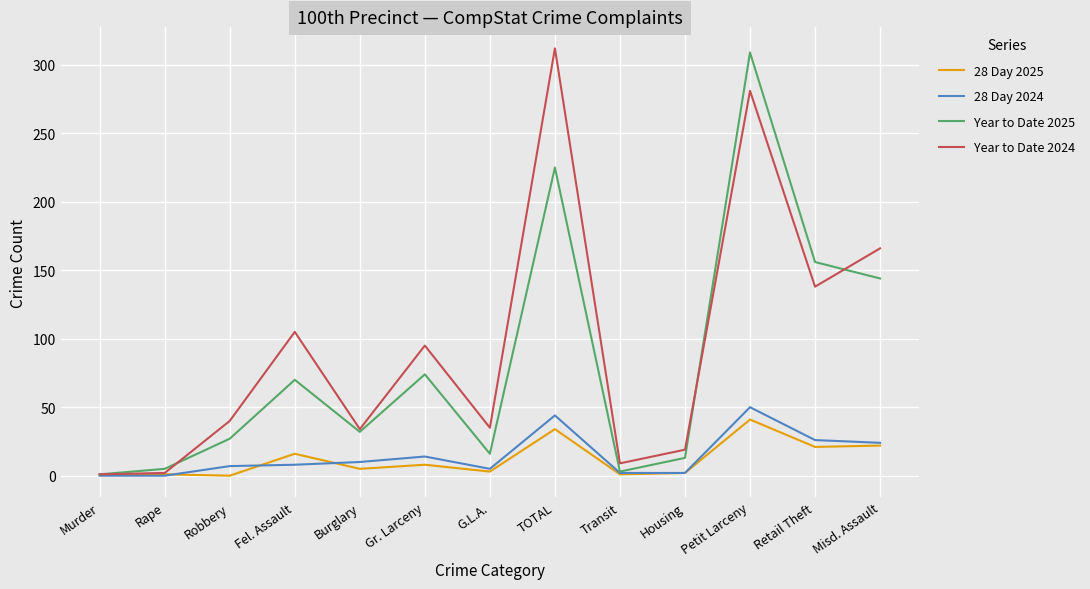

What are all the series names shown in the legend?

28 Day 2025, 28 Day 2024, Year to Date 2025, Year to Date 2024